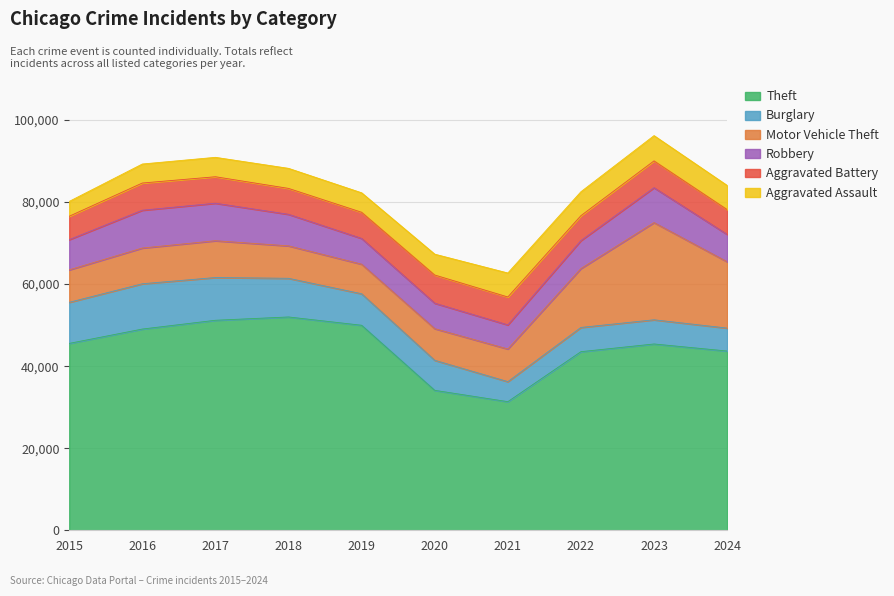

The Aggravated Battery series shows 2395 at 2023. True or false?

False